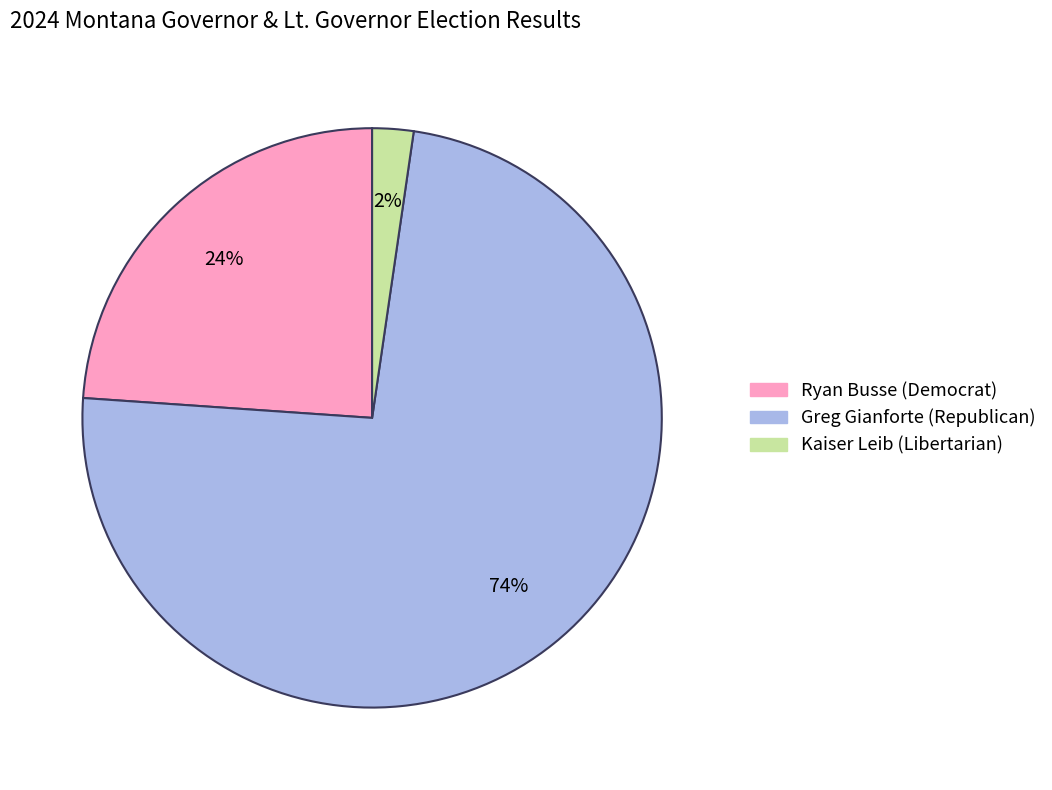

The Ryan Busse (Democrat) slice represents 10% of the pie. True or false?

False